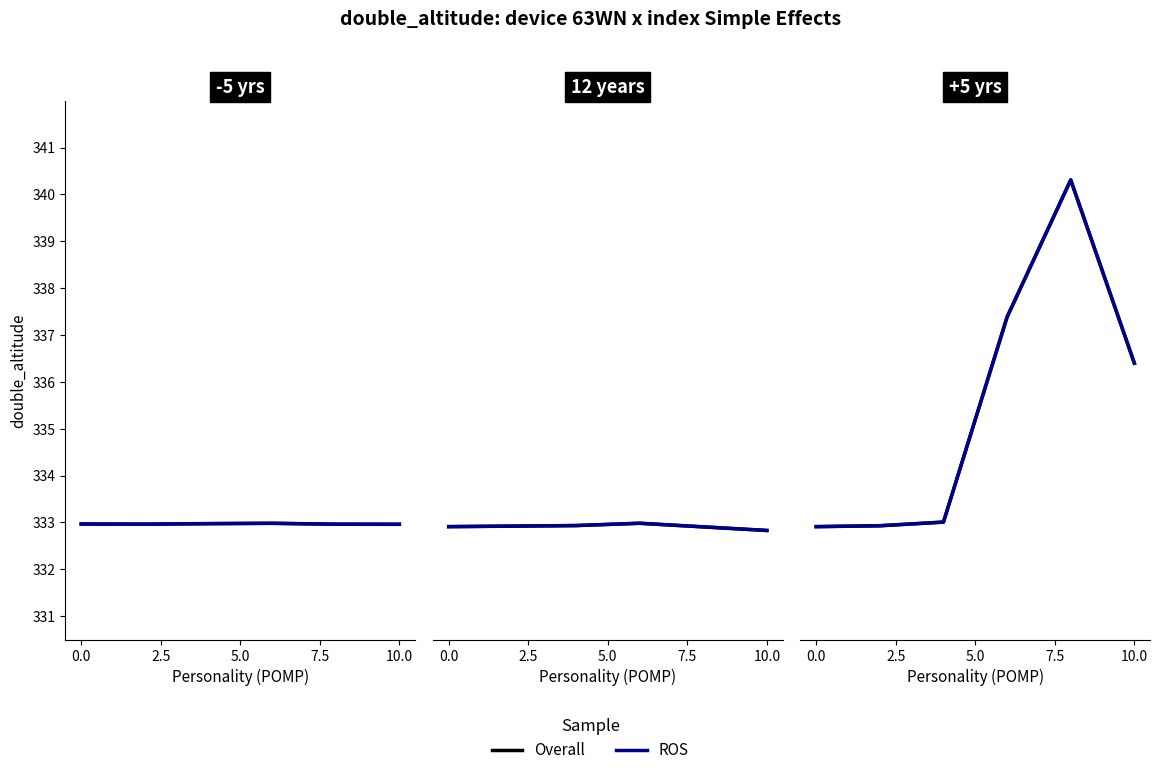

In Overall, how many points are higher than both neighbors (excluding endpoints)?

1